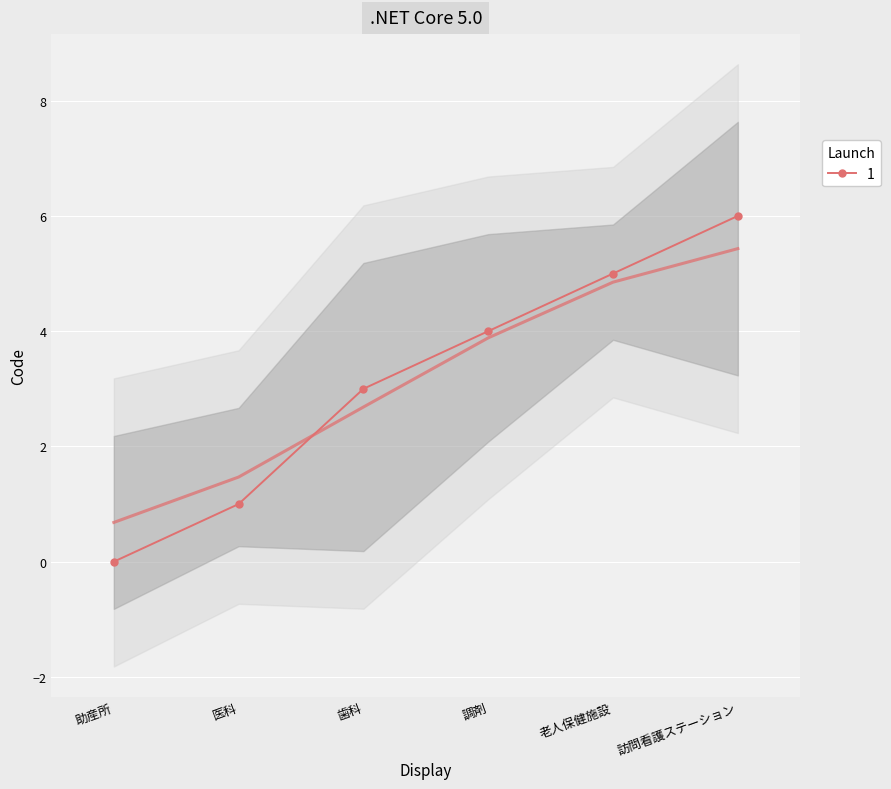

Count the values in the range 1 to 5.

4